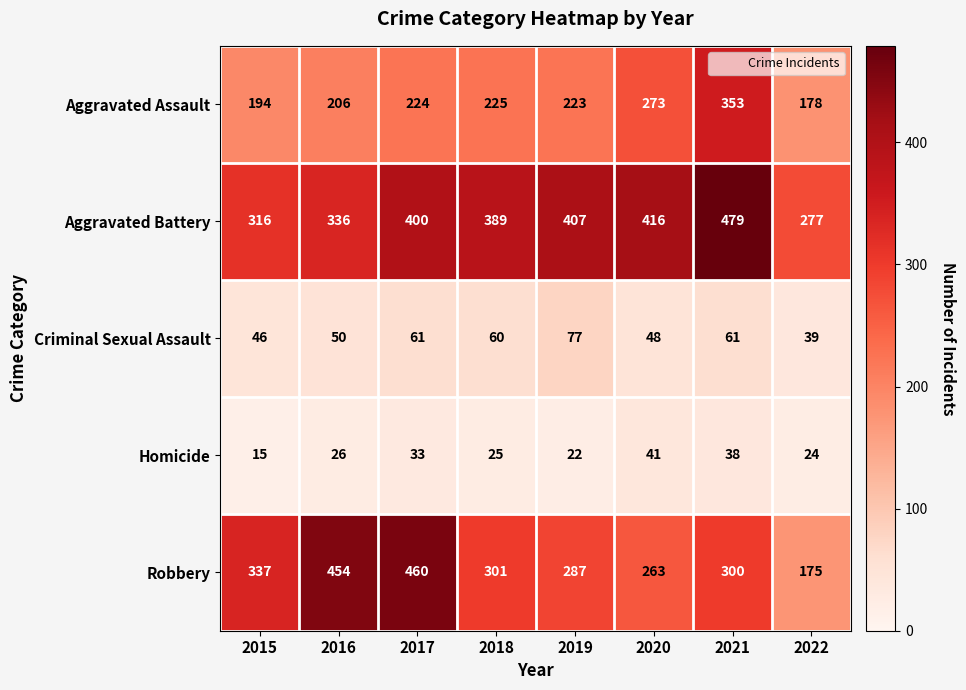

Which series has the widest spread of values?

Robbery